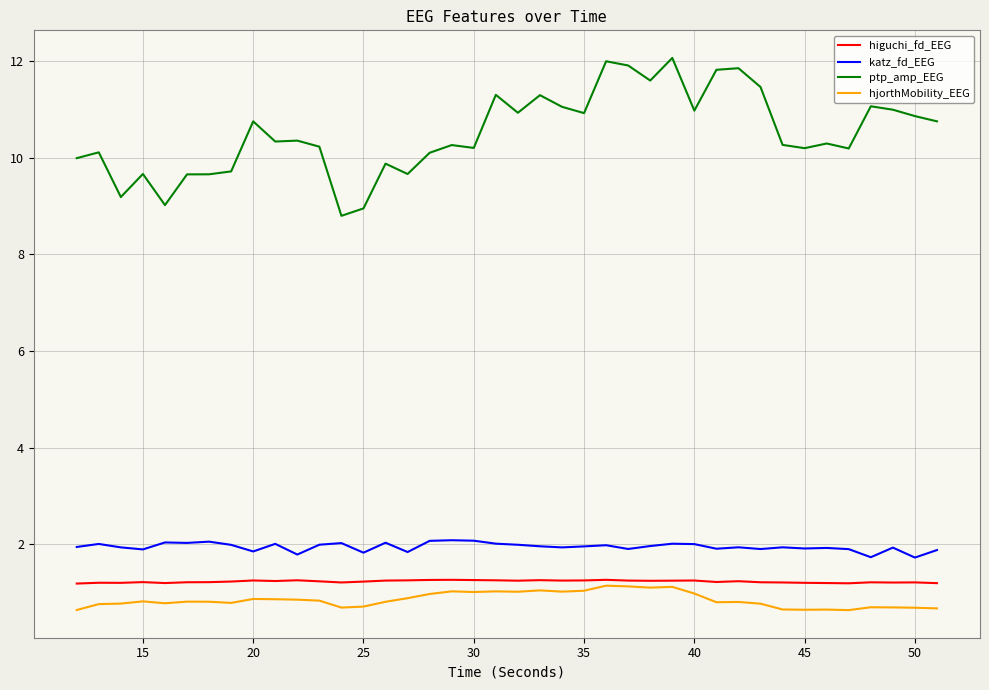

True or false: katz_fd_EEG and higuchi_fd_EEG intersect in this chart.

False